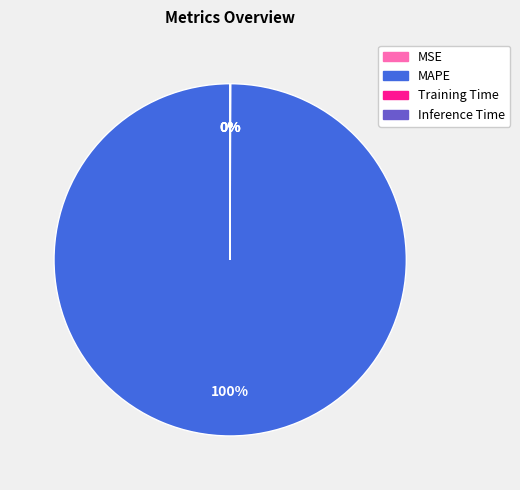

What is the largest slice in the pie chart?

MAPE